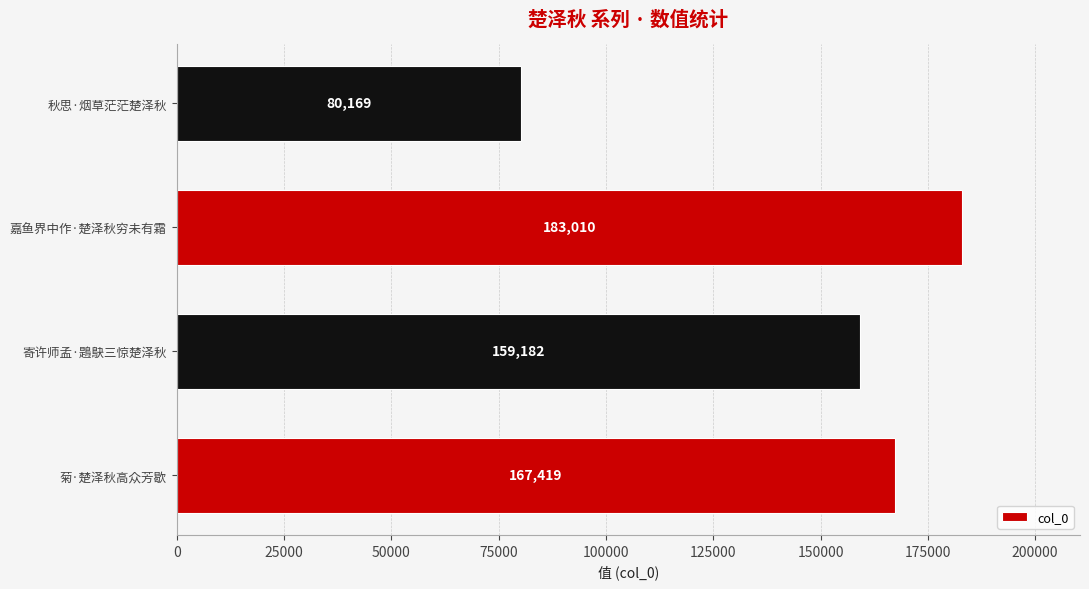

What is the average value?

147445